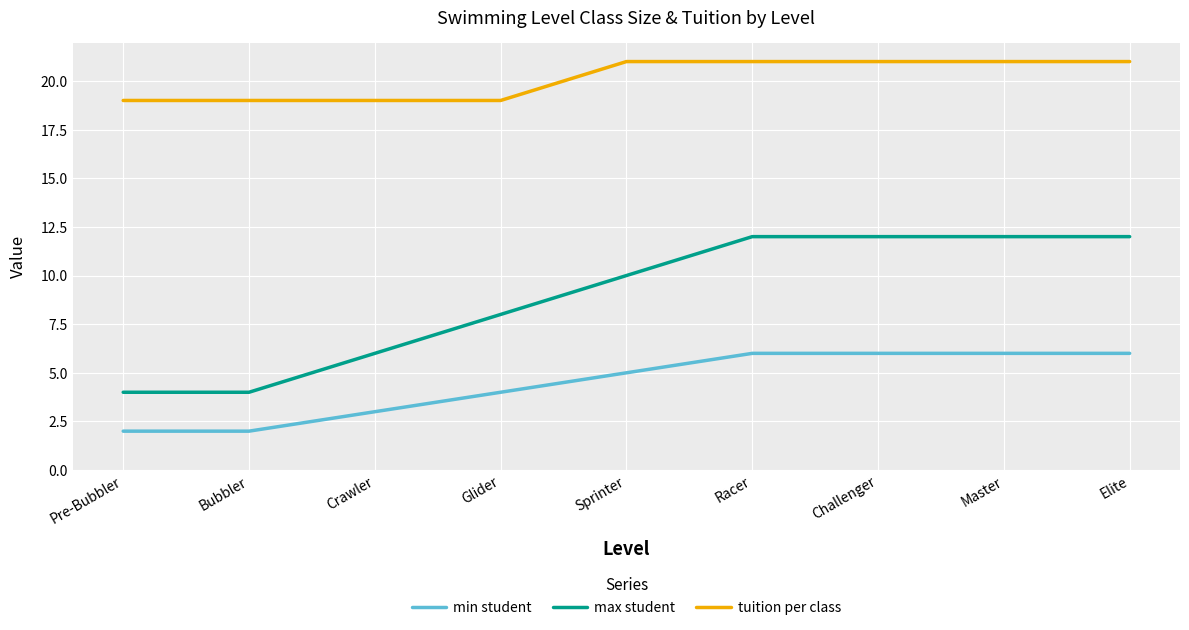

Reading right to left, list all the values displayed in this chart.

min student: Elite=6	Master=6	Challenger=6	Racer=6	Sprinter=5	Glider=4	Crawler=3	Bubbler=2	Pre-Bubbler=2
max student: Elite=12	Master=12	Challenger=12	Racer=12	Sprinter=10	Glider=8	Crawler=6	Bubbler=4	Pre-Bubbler=4
tuition per class: Elite=21	Master=21	Challenger=21	Racer=21	Sprinter=21	Glider=19	Crawler=19	Bubbler=19	Pre-Bubbler=19